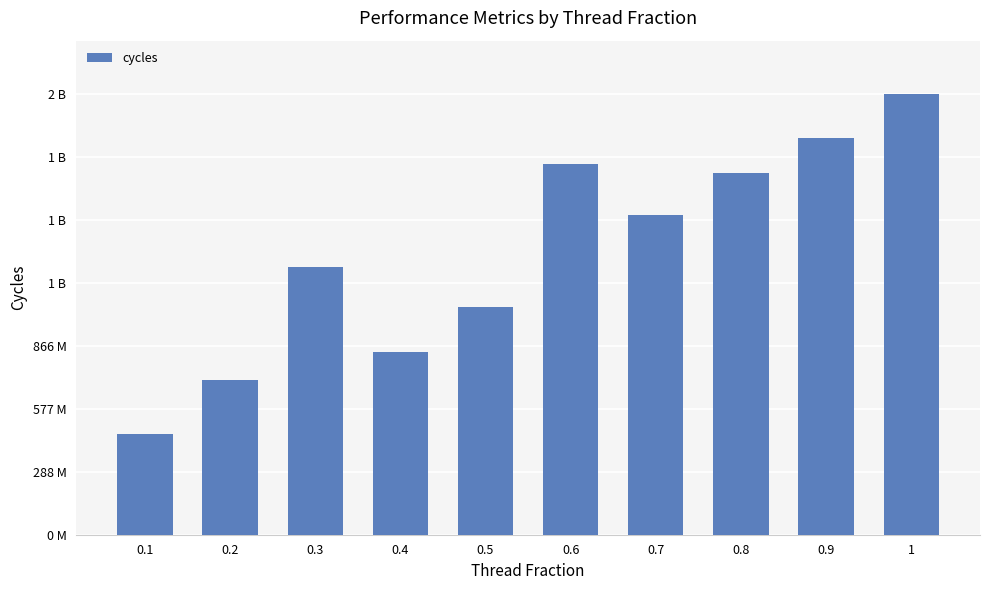

What is the smallest value displayed?

463054688.6